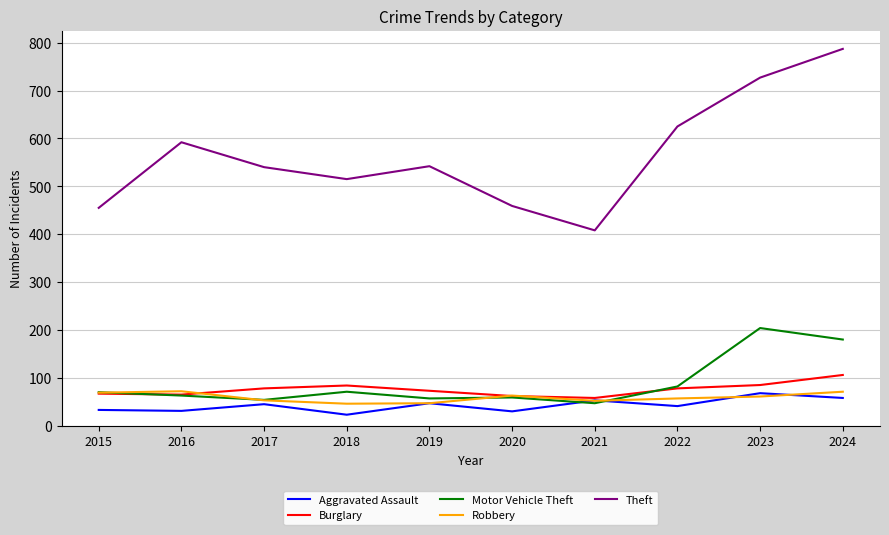

Which series changed the most between 2020 and 2024?

Theft